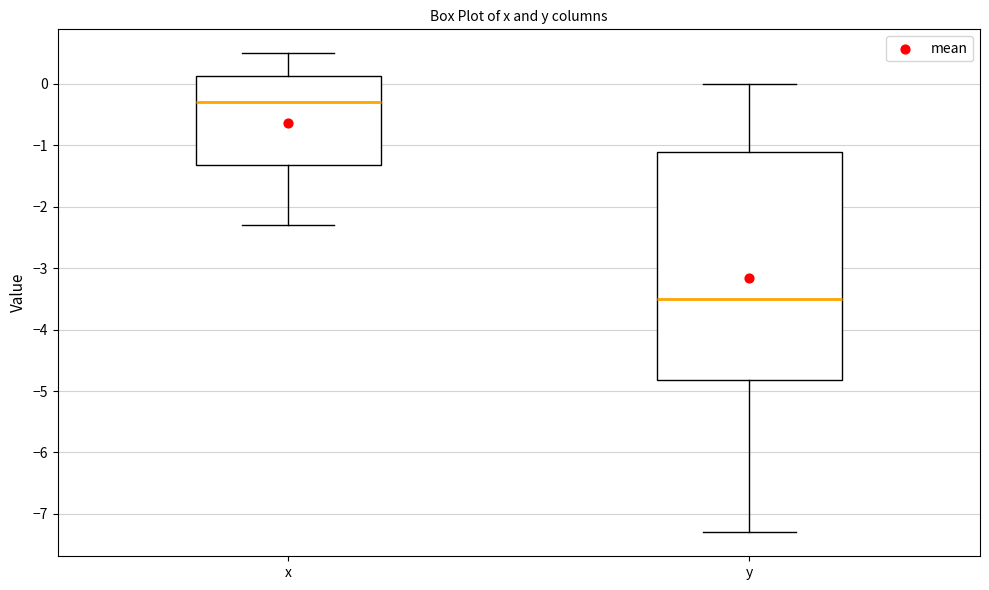

Which box is the tallest, from its lower edge to its upper edge?

y